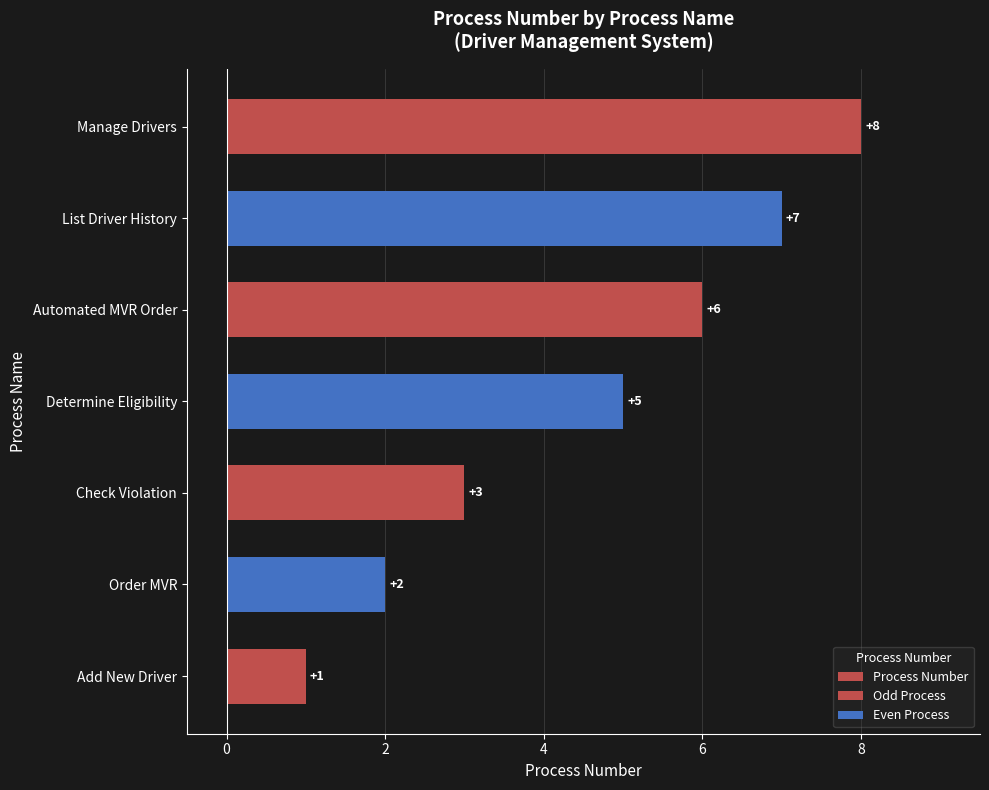

Which has a higher value, Order MVR or Manage Drivers?

Manage Drivers